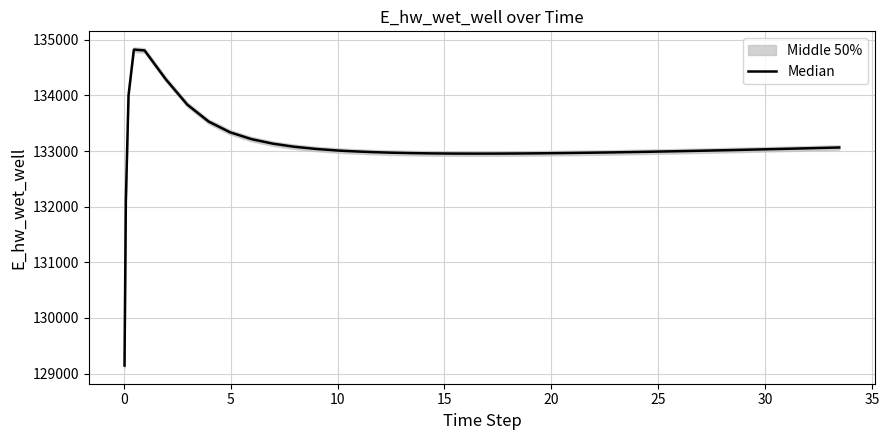

How many lines are shown in the chart?

1